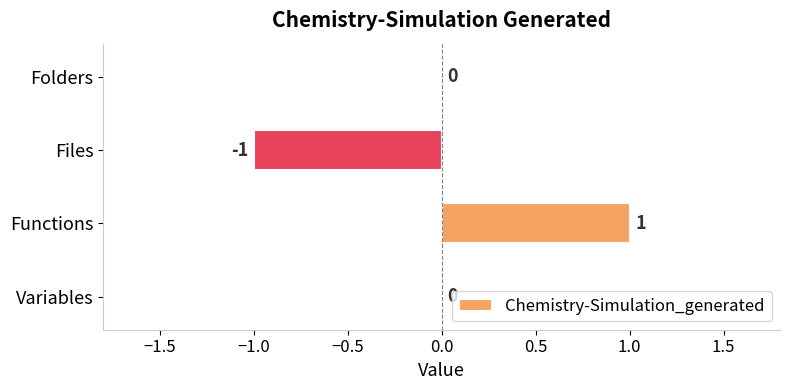

How many values are between 0 and 1?

3